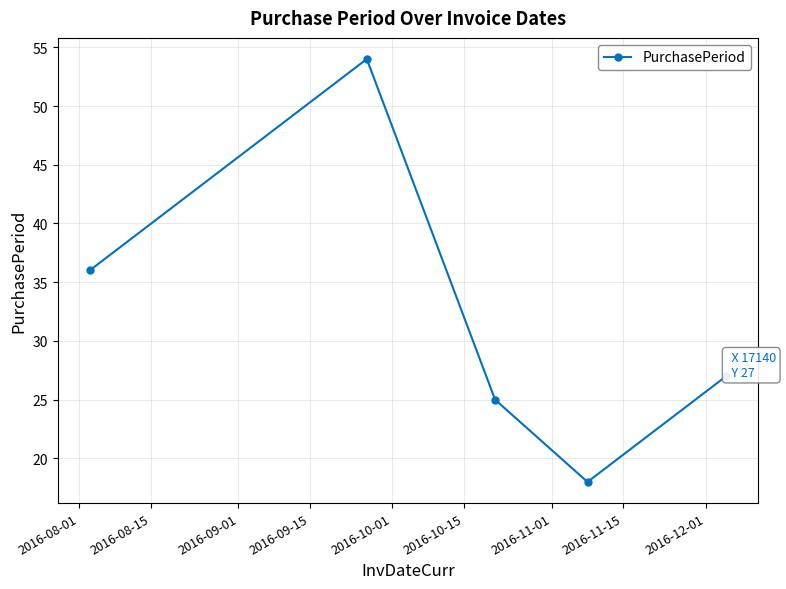

What is the value of the 3rd point from the left?

25